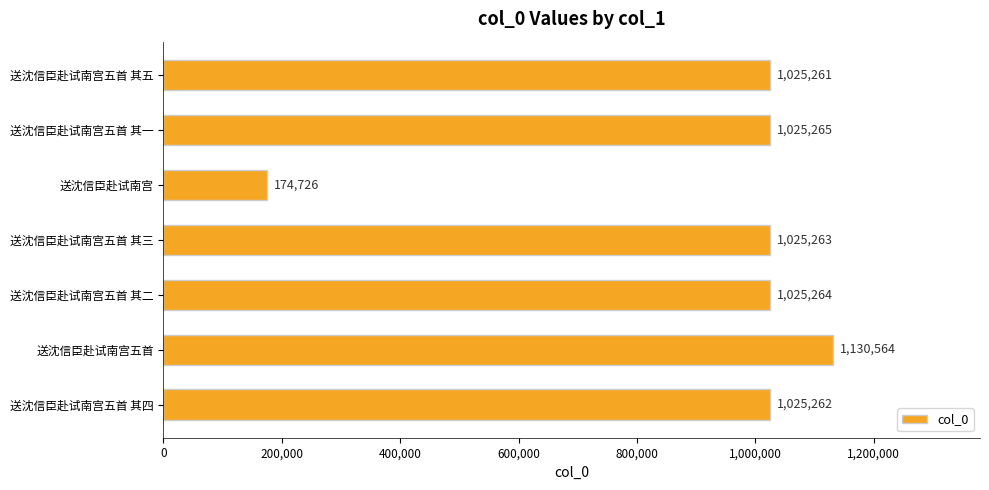

The chart shows a value of 1025265 at 送沈信臣赴试南宫五首 其一. True or false?

True